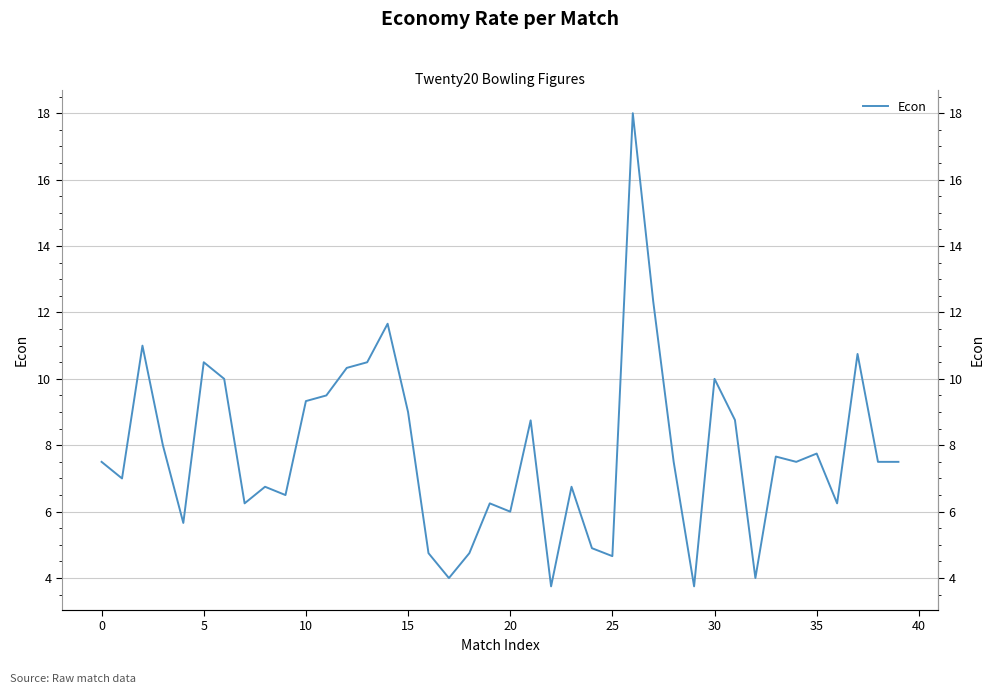

How many interior local peaks (higher than both neighbors) does the data have?

12